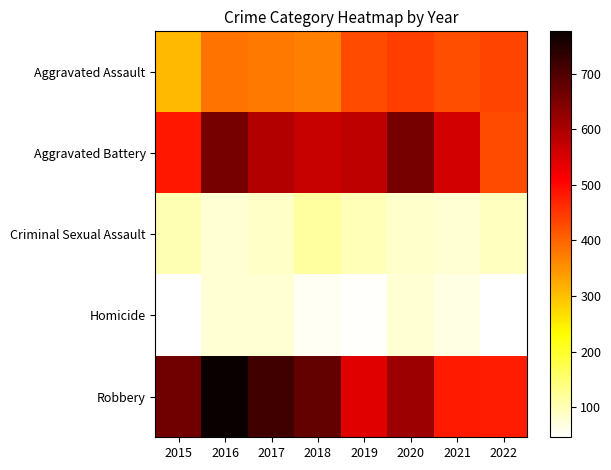

Reading right to left, list all the values displayed in this chart.

Aggravated Assault: 2022=436	2021=423	2020=441	2019=427	2018=371	2017=378	2016=383	2015=308
Aggravated Battery: 2022=428	2021=558	2020=659	2019=578	2018=568	2017=591	2016=658	2015=485
Criminal Sexual Assault: 2022=93	2021=78	2020=85	2019=99	2018=116	2017=87	2016=80	2015=102
Homicide: 2022=47	2021=67	2020=78	2019=50	2018=55	2017=79	2016=80	2015=46
Robbery: 2022=479	2021=480	2020=614	2019=542	2018=678	2017=716	2016=776	2015=663